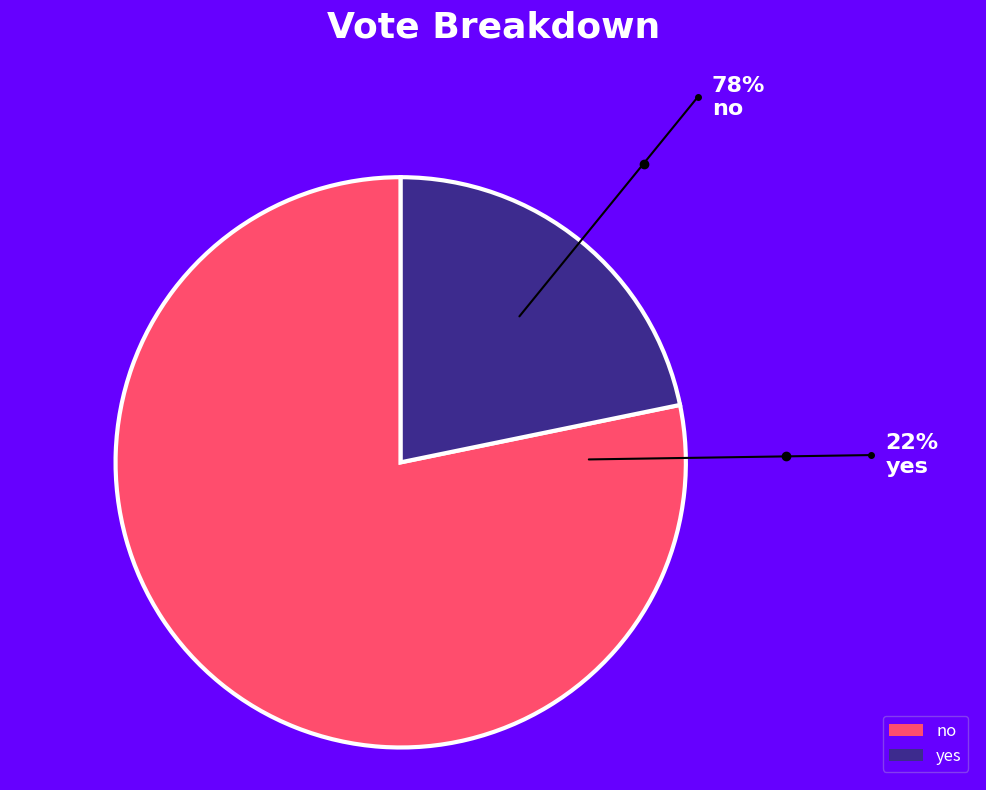

Which slice is the largest?

no